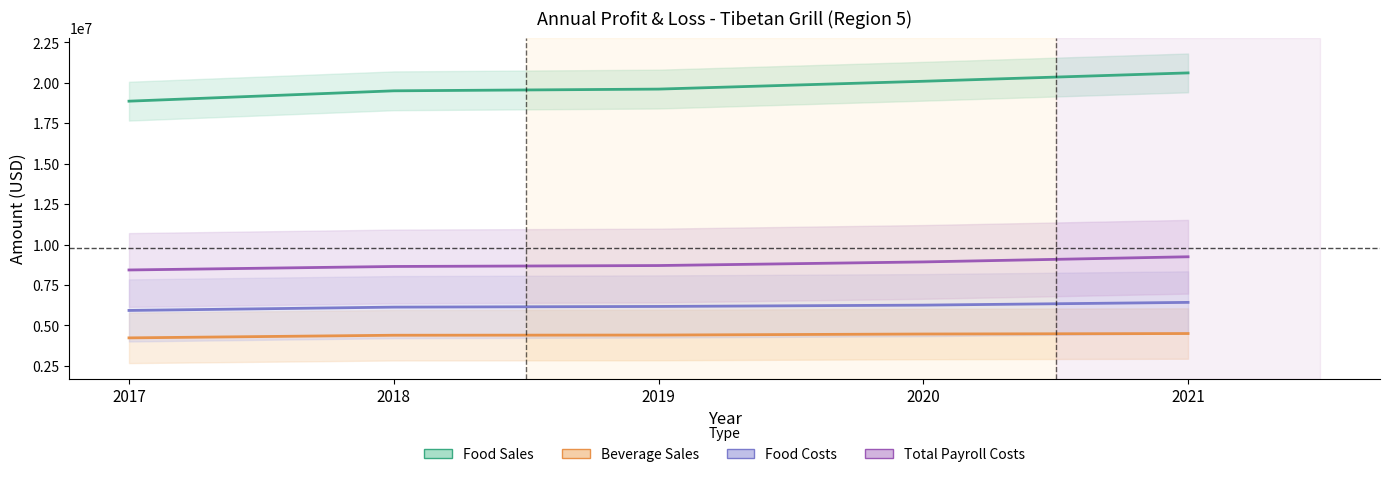

What are all the series names shown in the legend?

Food Sales, Beverage Sales, Food Costs, Total Payroll Costs